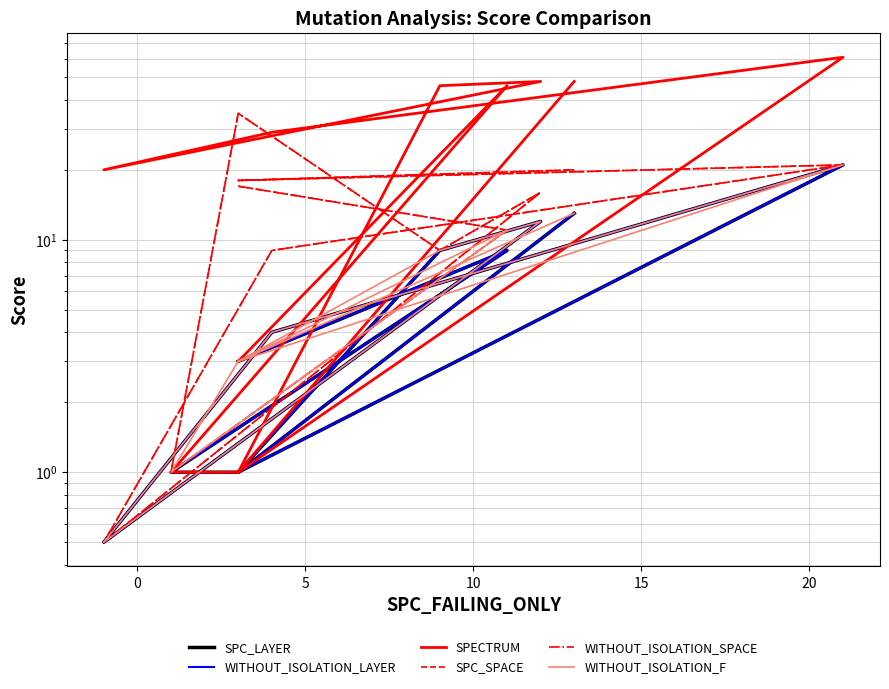

True or false: WITHOUT_ISOLATION_SPACE and WITHOUT_ISOLATION_F intersect in this chart.

False